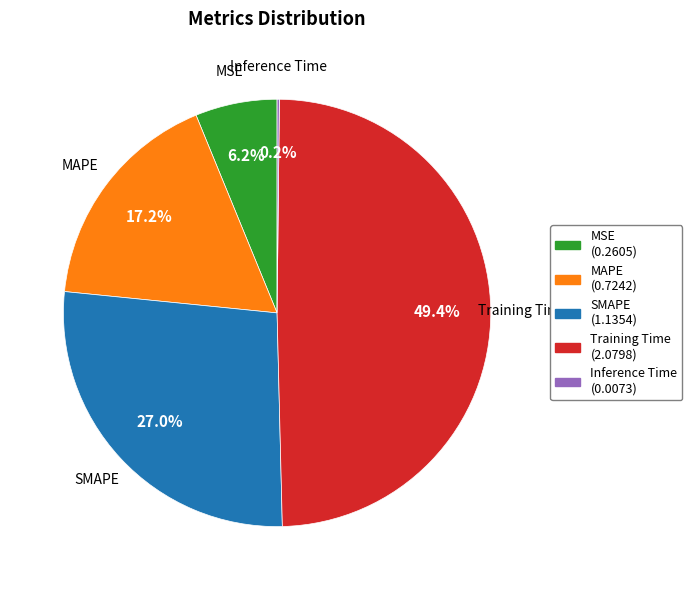

Which slice is the largest?

Training Time